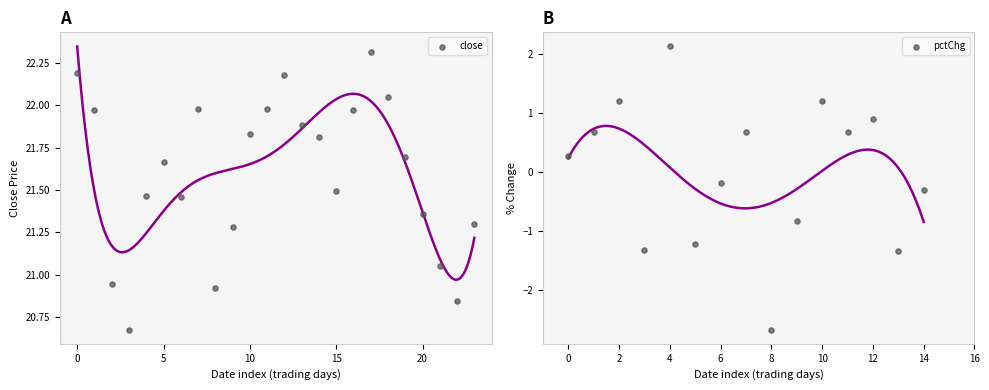

Which series has the largest total across all categories?

close